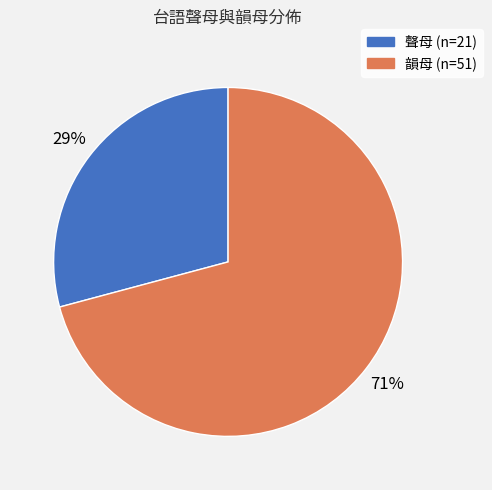

Is there any slice that represents more than half of the pie?

Yes